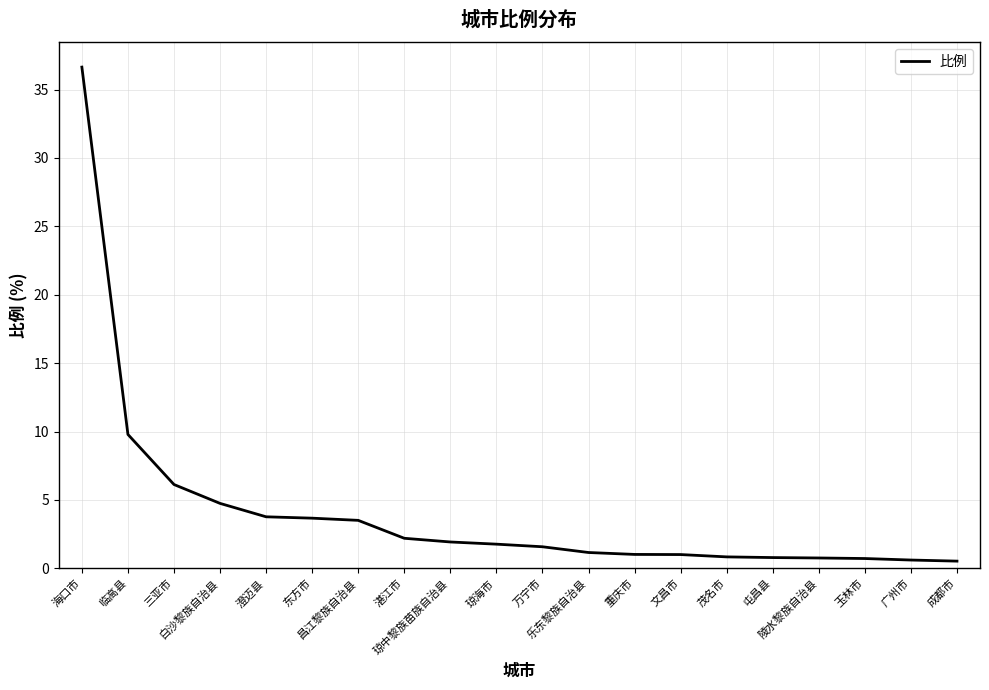

What is the sum of all values?

83.2